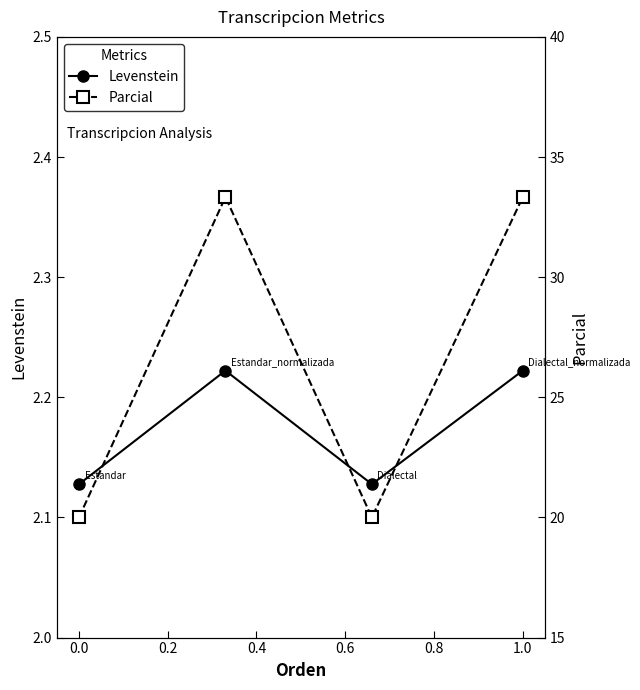

How many interior local peaks does the Levenstein series have?

1